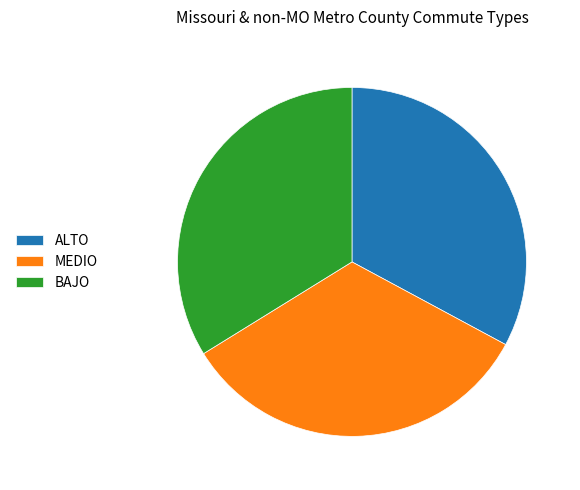

Does ALTO represent more than half of the total?

No